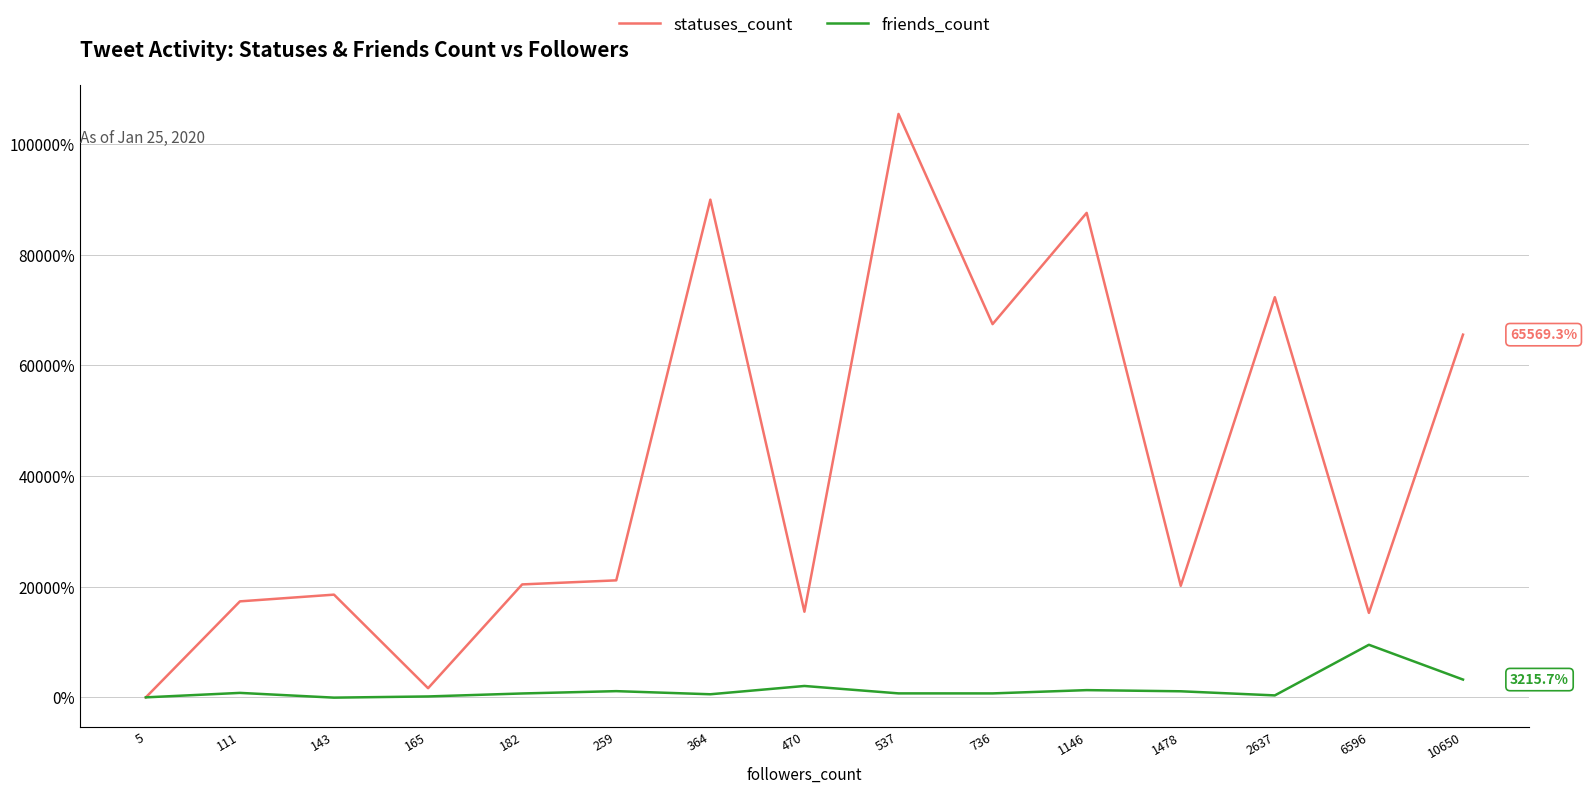

What are all the series names shown in the legend?

statuses_count, friends_count